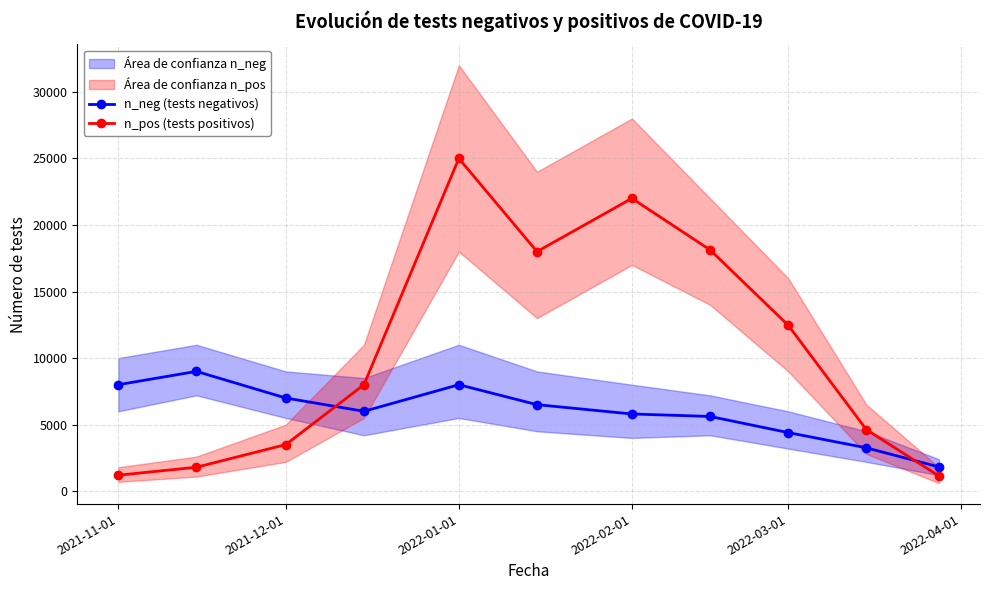

Read the n_pos (tests positivos) value at 2022-02-01, to the nearest 50.

22000